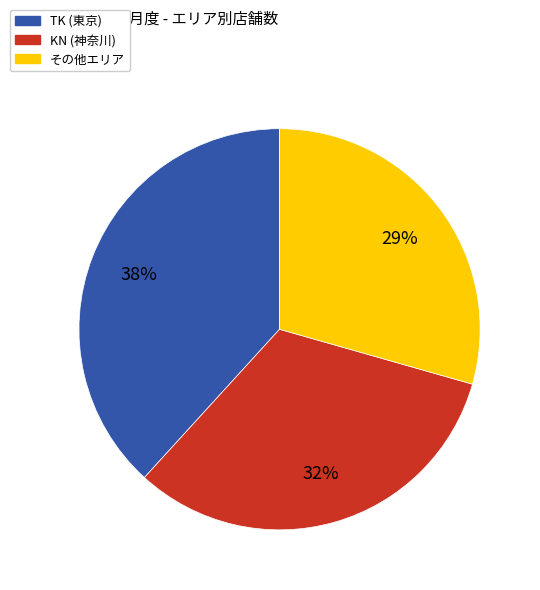

Which has a higher value, TK (東京) or その他エリア?

TK (東京)